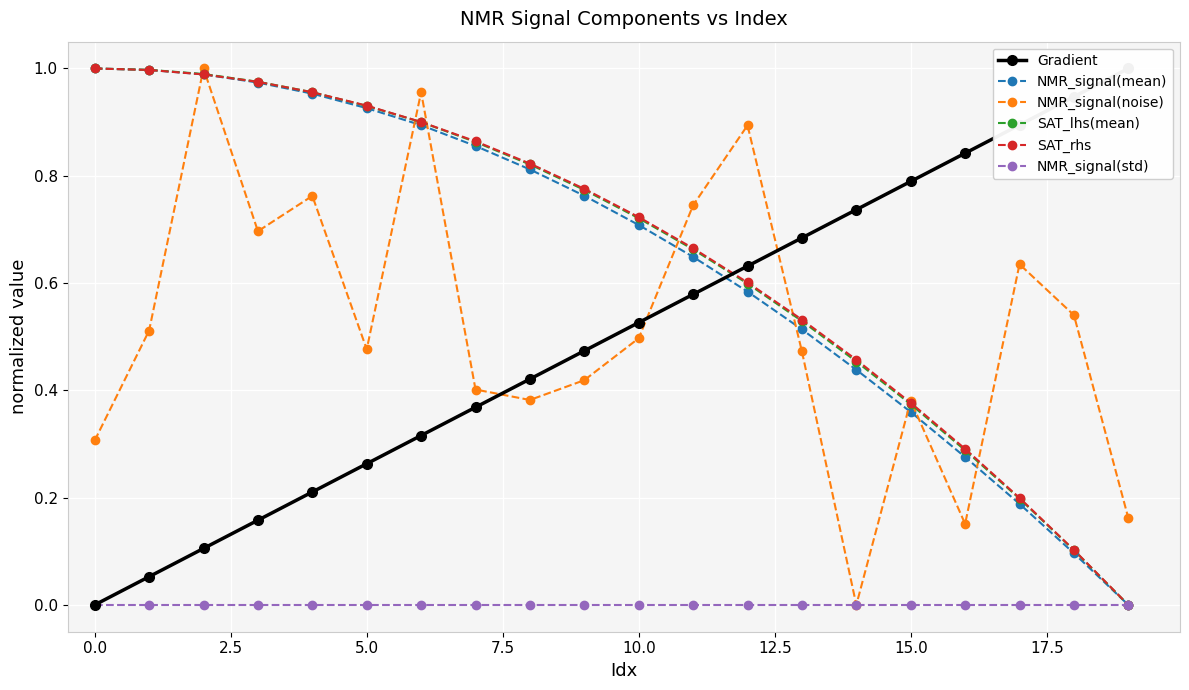

What is the maximum value for Gradient?

1.0